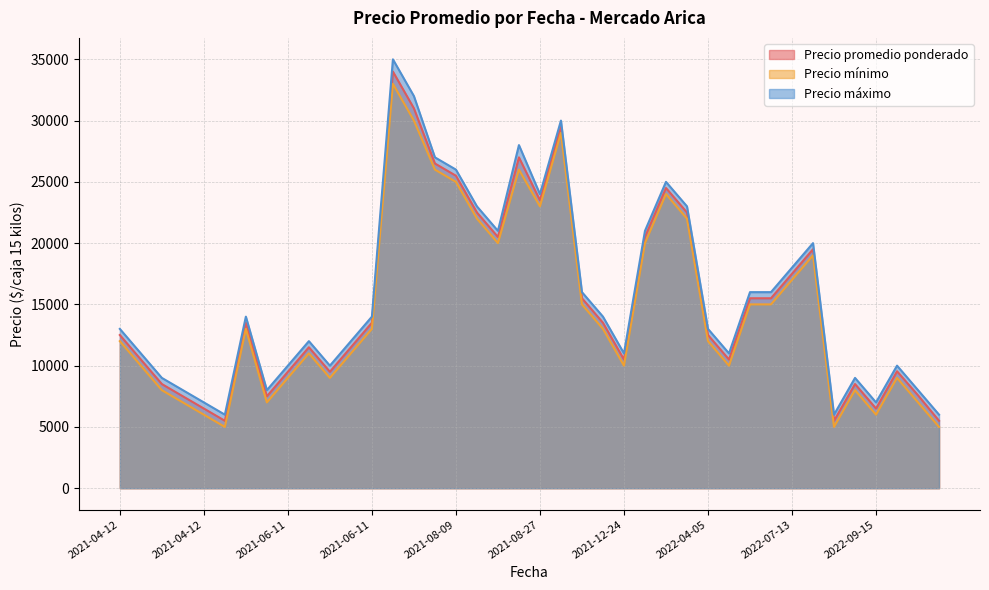

True or false: Precio máximo and Precio promedio ponderado intersect in this chart.

False